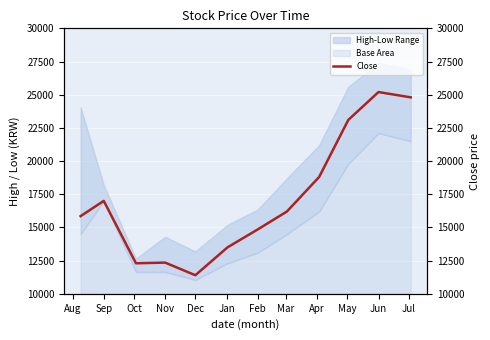

At which label does Base Area reach its peak?

Jun